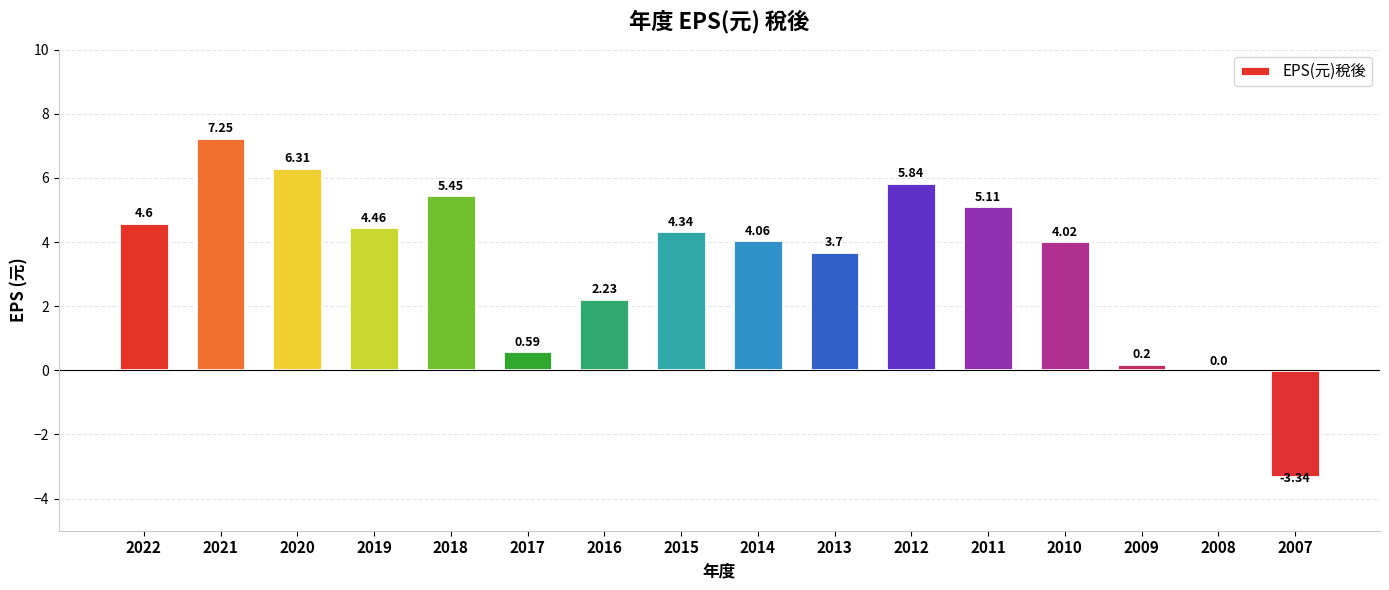

What is the sum of all values?

54.8